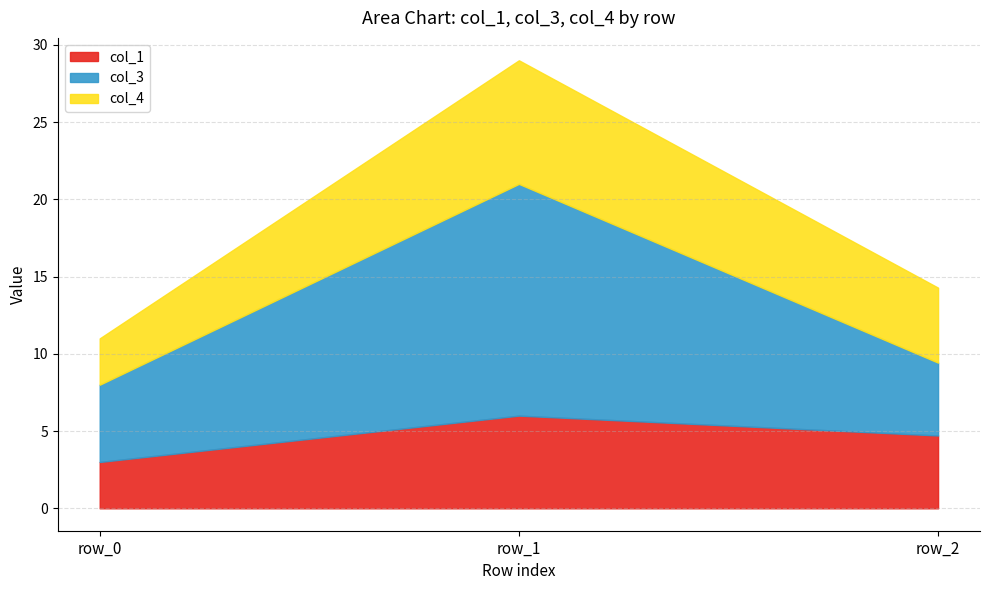

Reading right to left, what are all the values shown in this chart?

col_1: 4.7	6.0	3.0
col_3: 4.7	15.0	5.0
col_4: 4.9	8.0	3.0